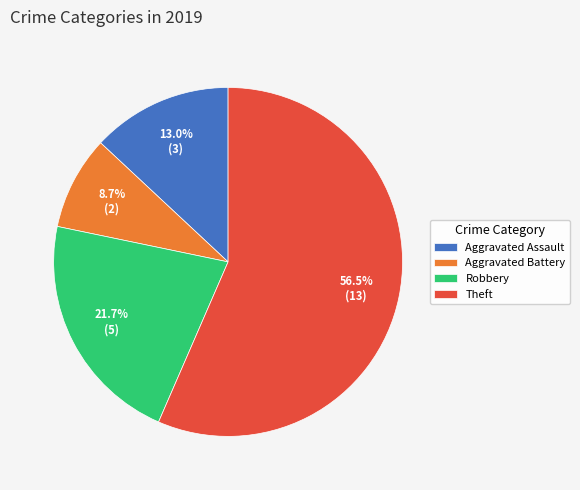

Rank the categories by value from highest to lowest.

Theft, Robbery, Aggravated Assault, Aggravated Battery